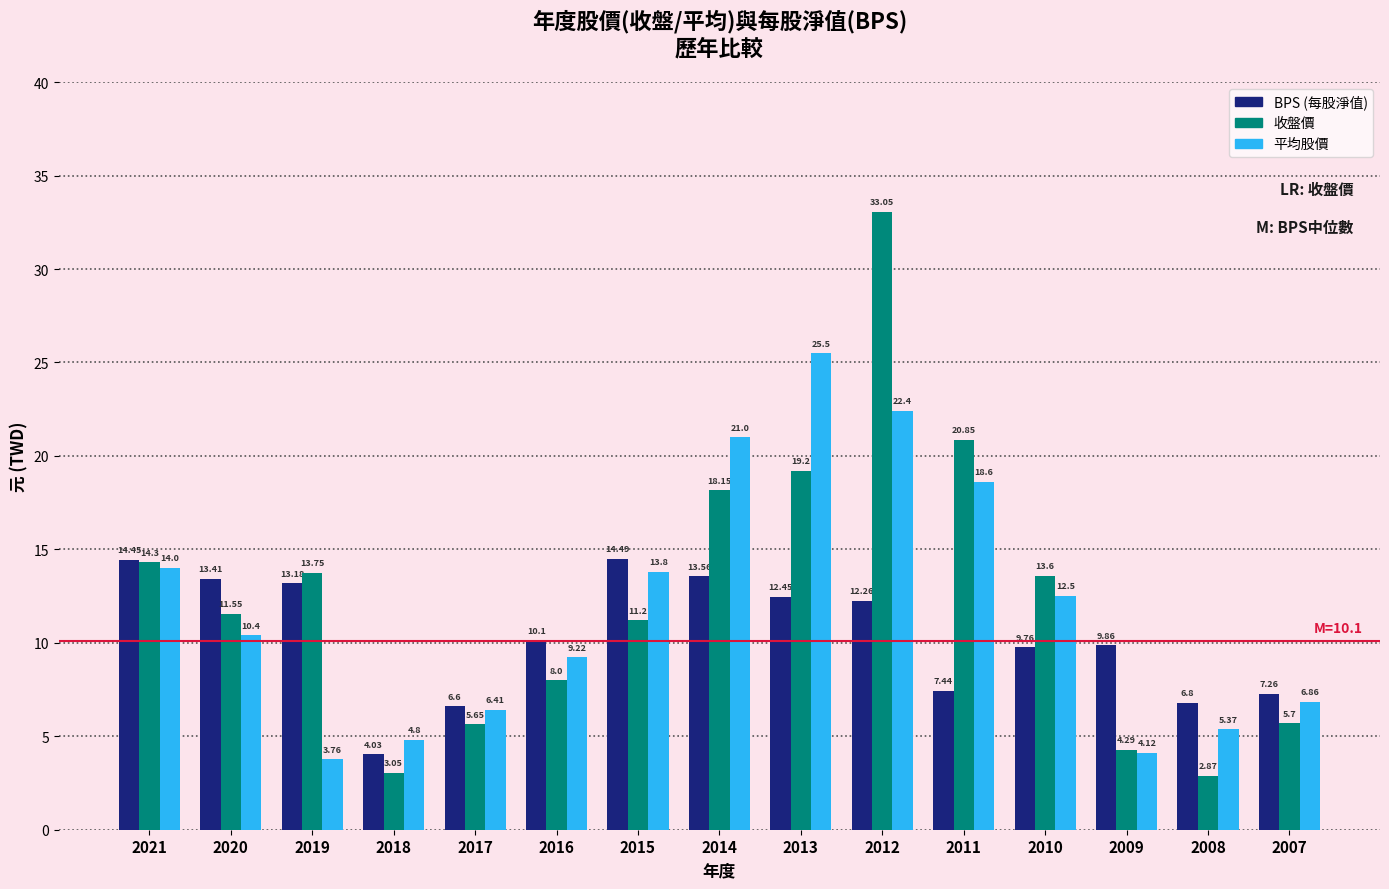

What is the difference between the highest and lowest values at 2019?

10.0